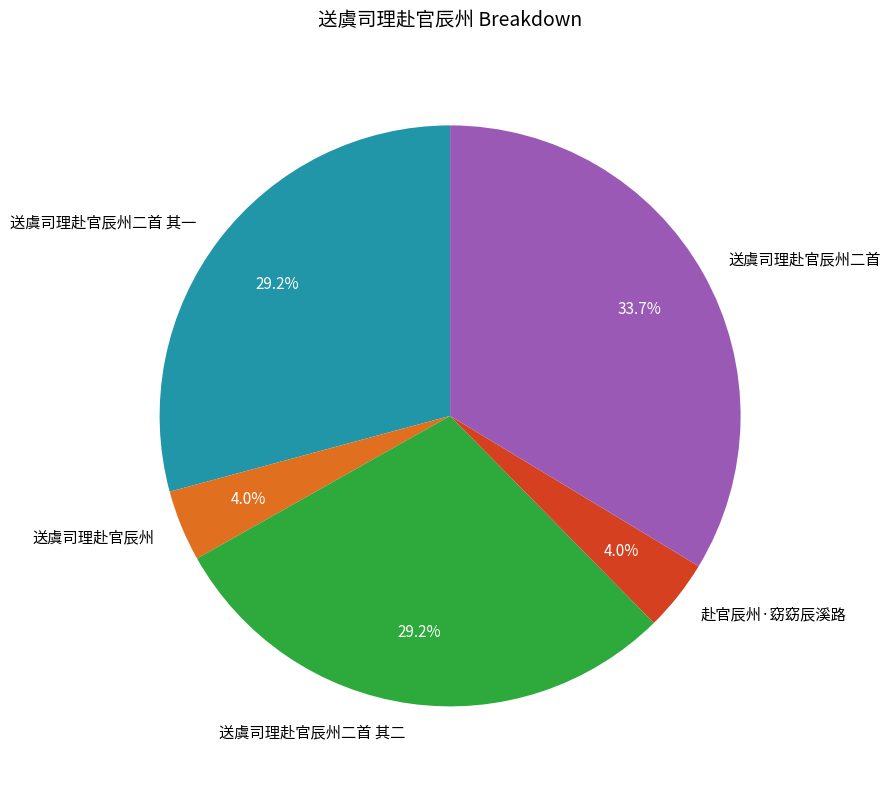

Between 送虞司理赴官辰州二首 其一 and 送虞司理赴官辰州, which is larger?

送虞司理赴官辰州二首 其一